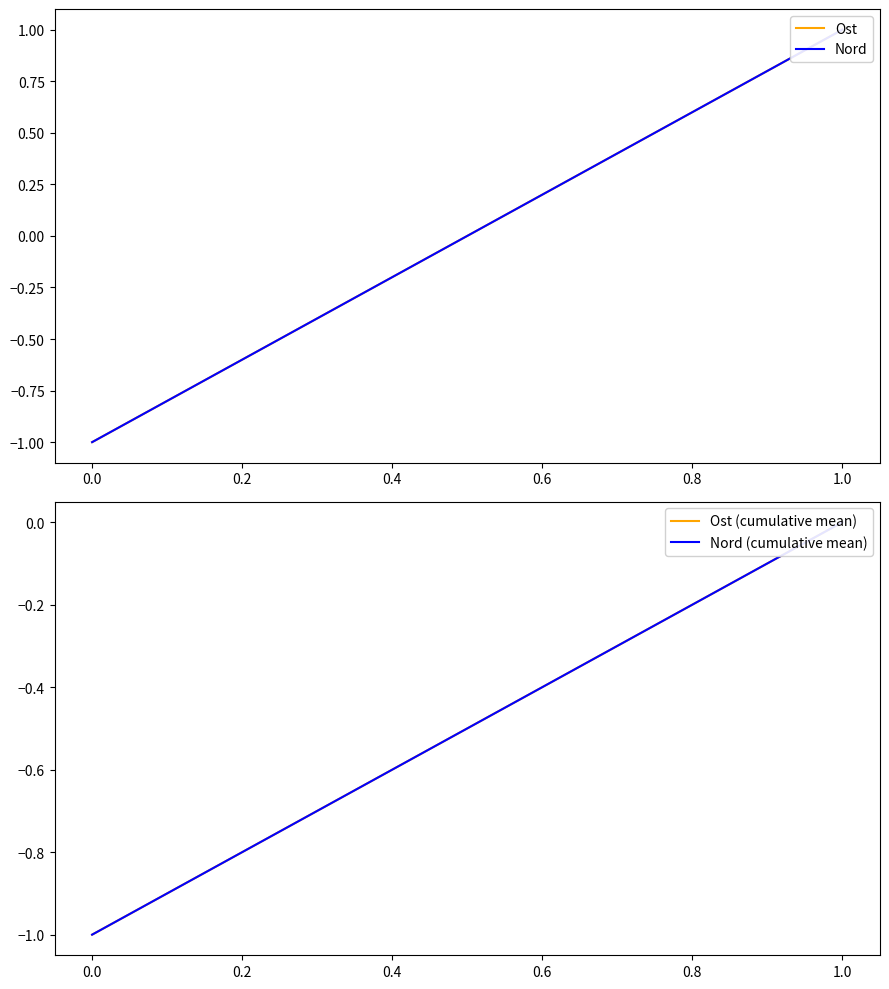

At how many categories does at least one series exceed 0?

1